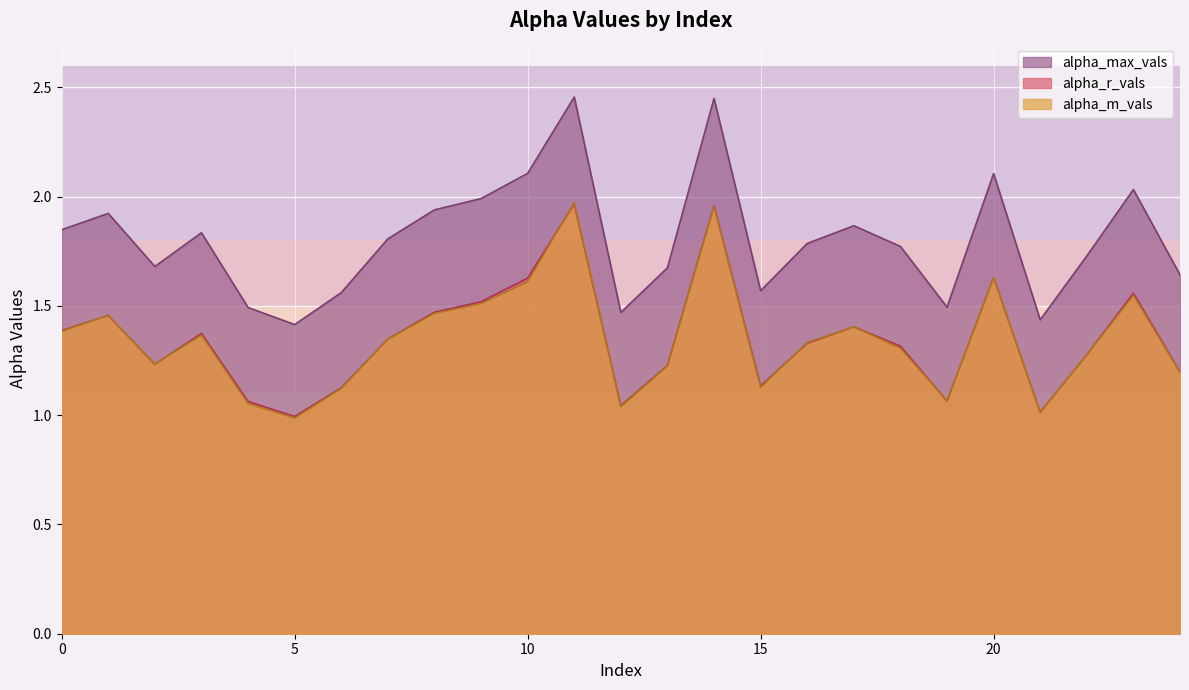

Does the chart display data point markers on the line(s)?

No